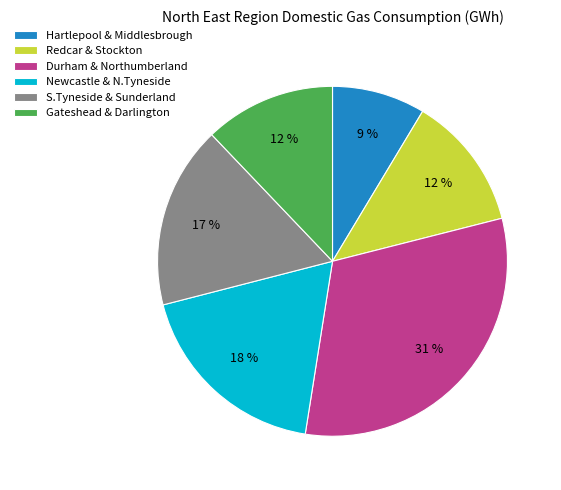

Which category has the smallest portion of the pie?

Hartlepool & Middlesbrough